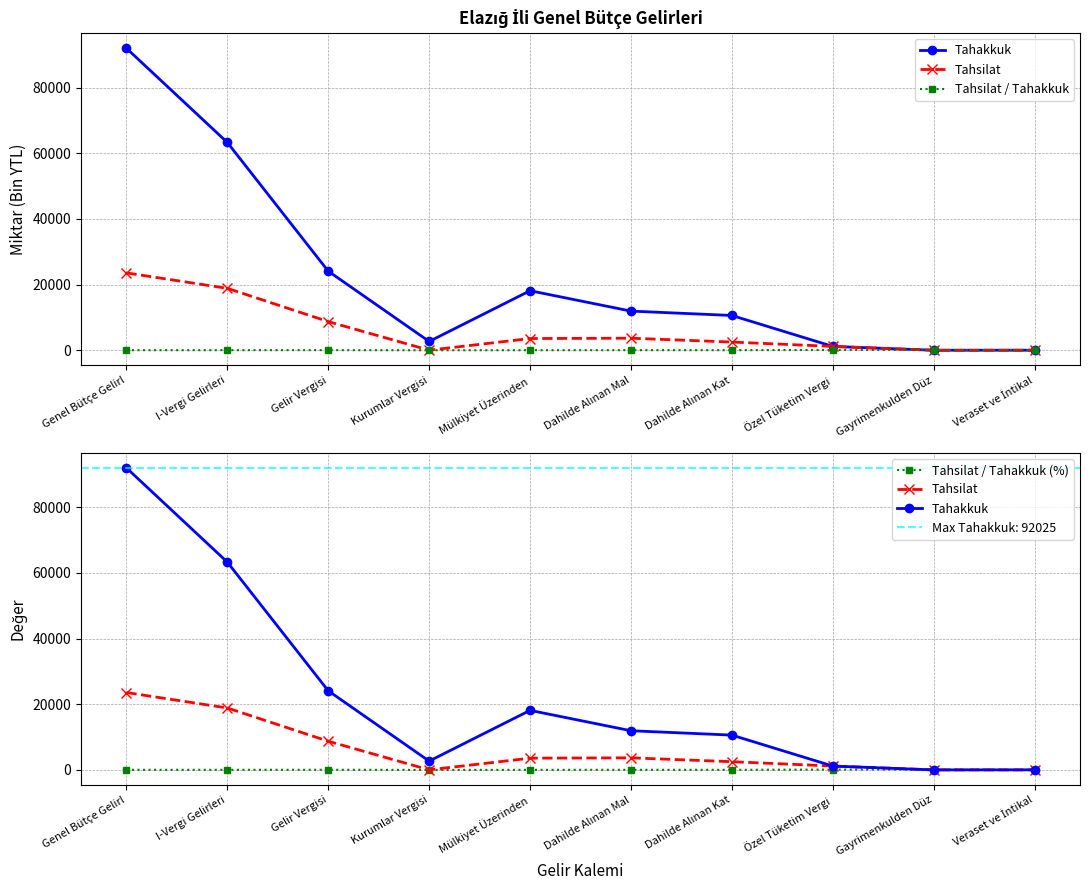

At which category does the chart reach its minimum across all series?

Kurumlar Vergisi